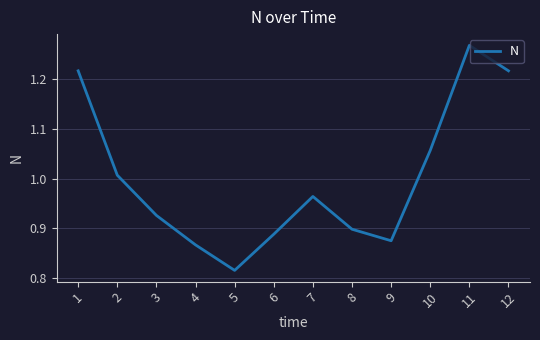

Is it true that the value at 7 is 1.7?

False